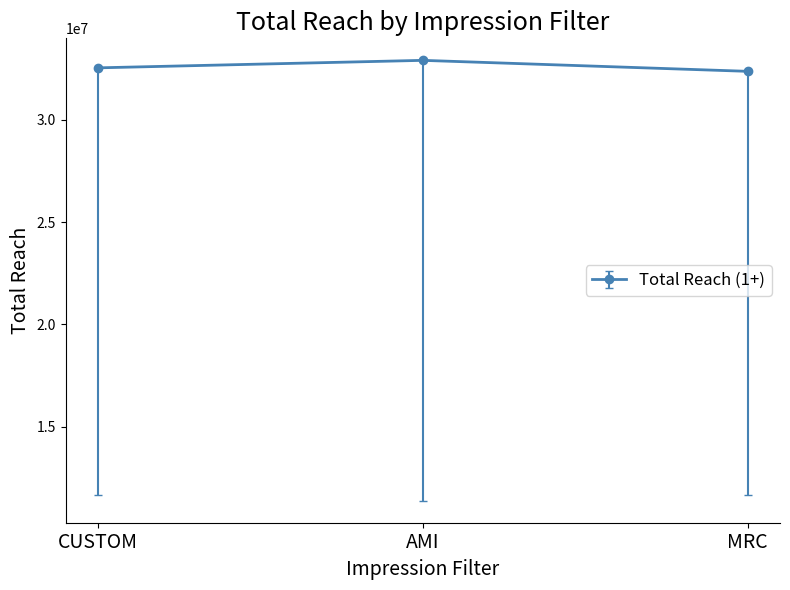

What is the label of the 1st point from the right?

MRC